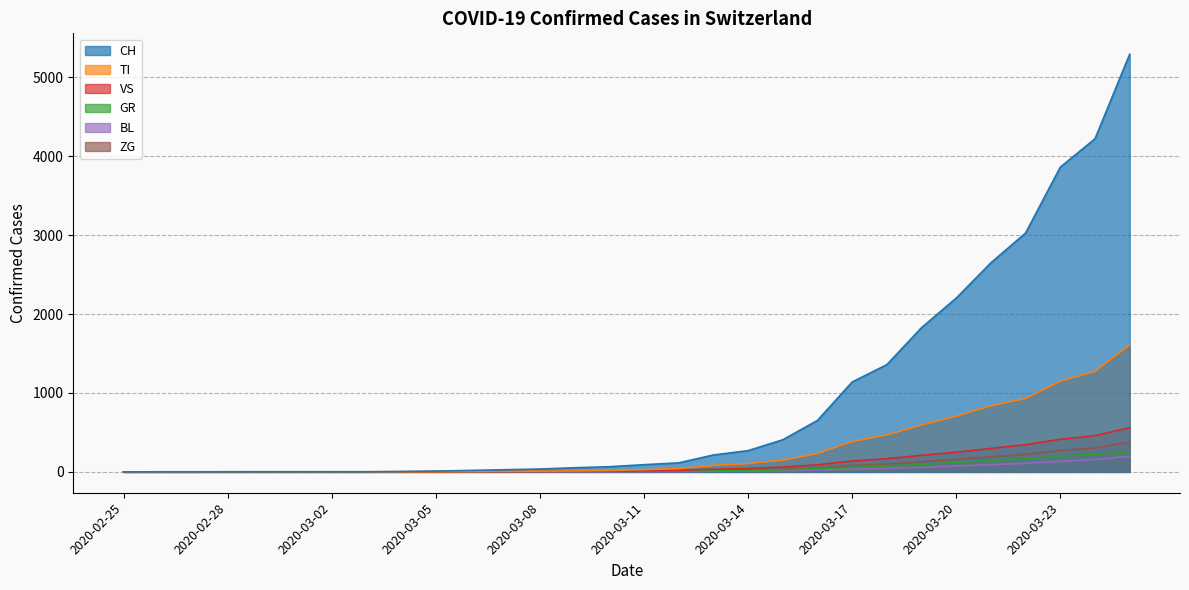

What is the label of the 16th point from the left?

2020-03-11